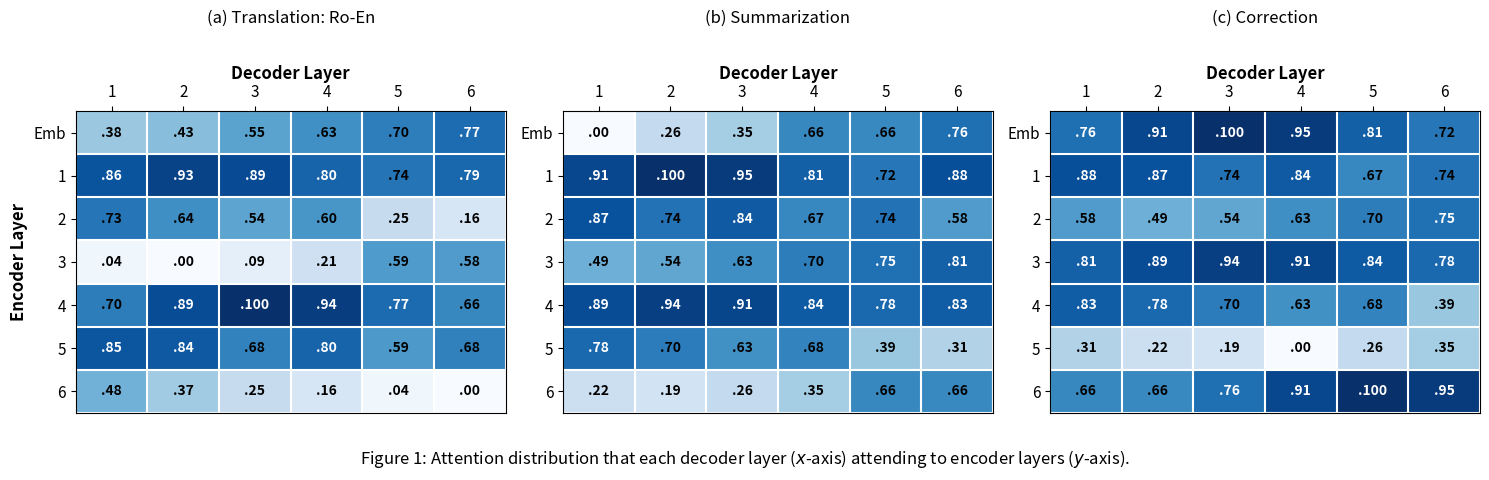

Count the 1 values in the range 0 to 1.

6